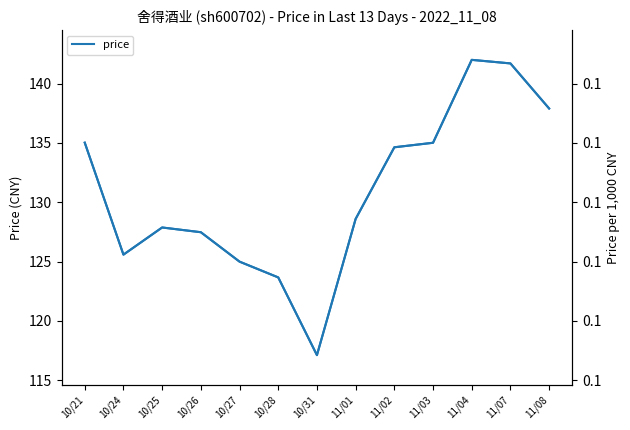

Does the chart have visible grid lines?

No